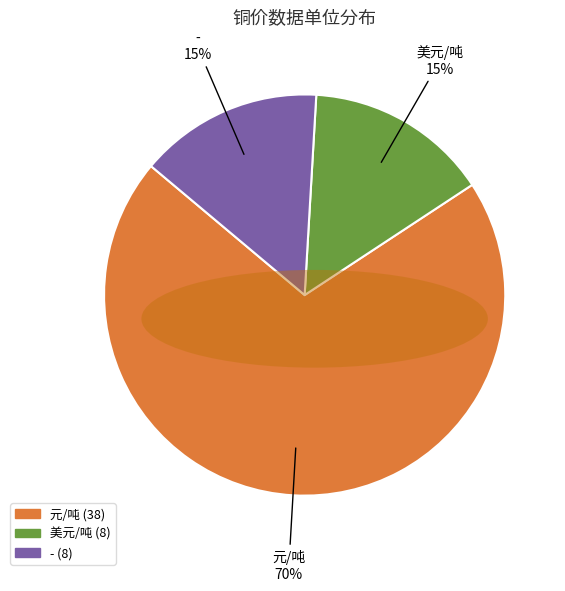

The 美元/吨 slice represents 1% of the pie. True or false?

False